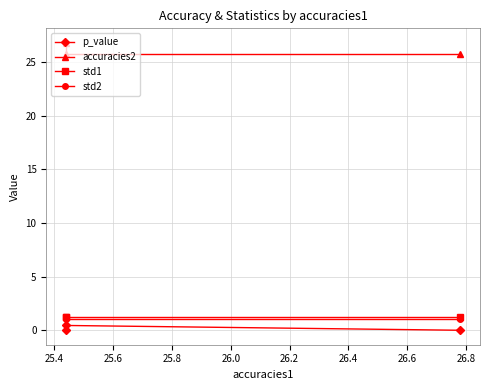

Which series has the largest total across all categories?

accuracies2